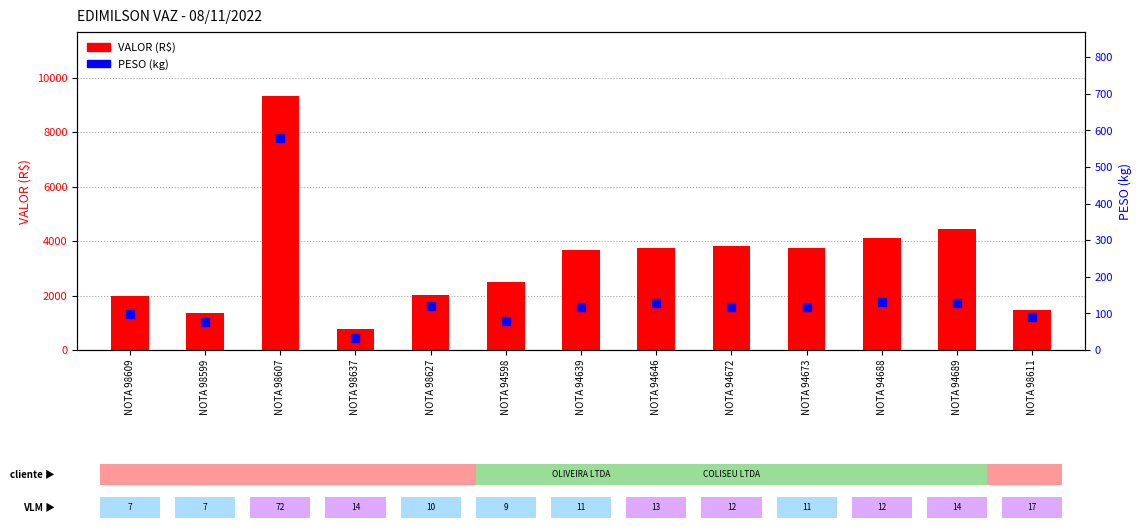

What are all the series names shown in the legend?

VALOR, PESO